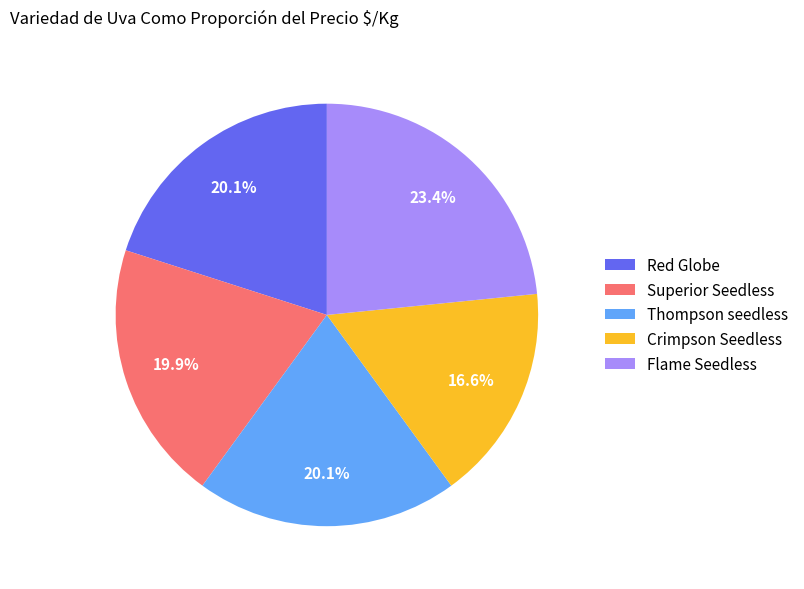

Combined, what portion of the pie is Flame Seedless and Crimpson Seedless?

40.0%